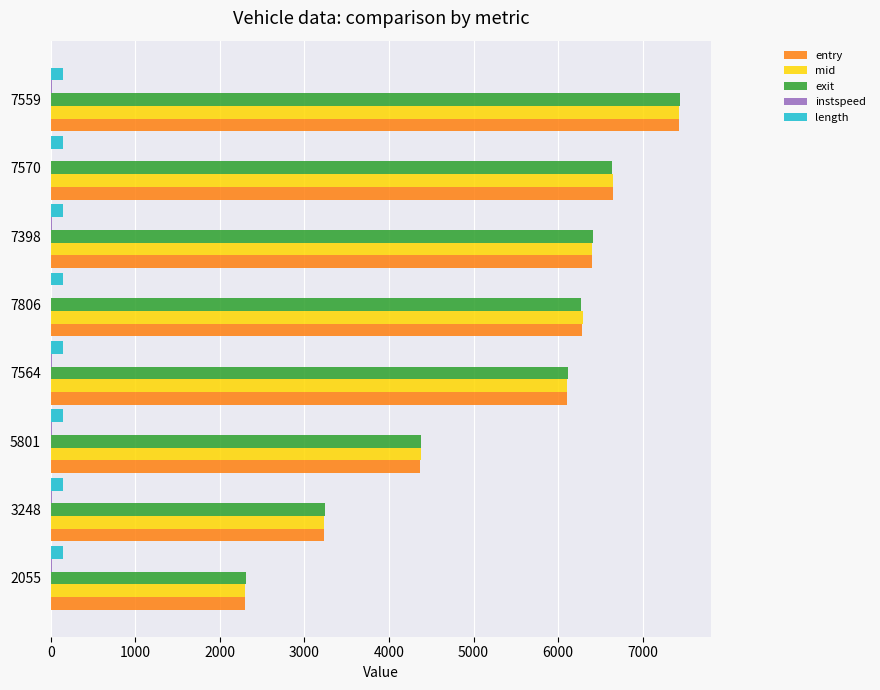

What is the highest value of the mid series?

7429.1